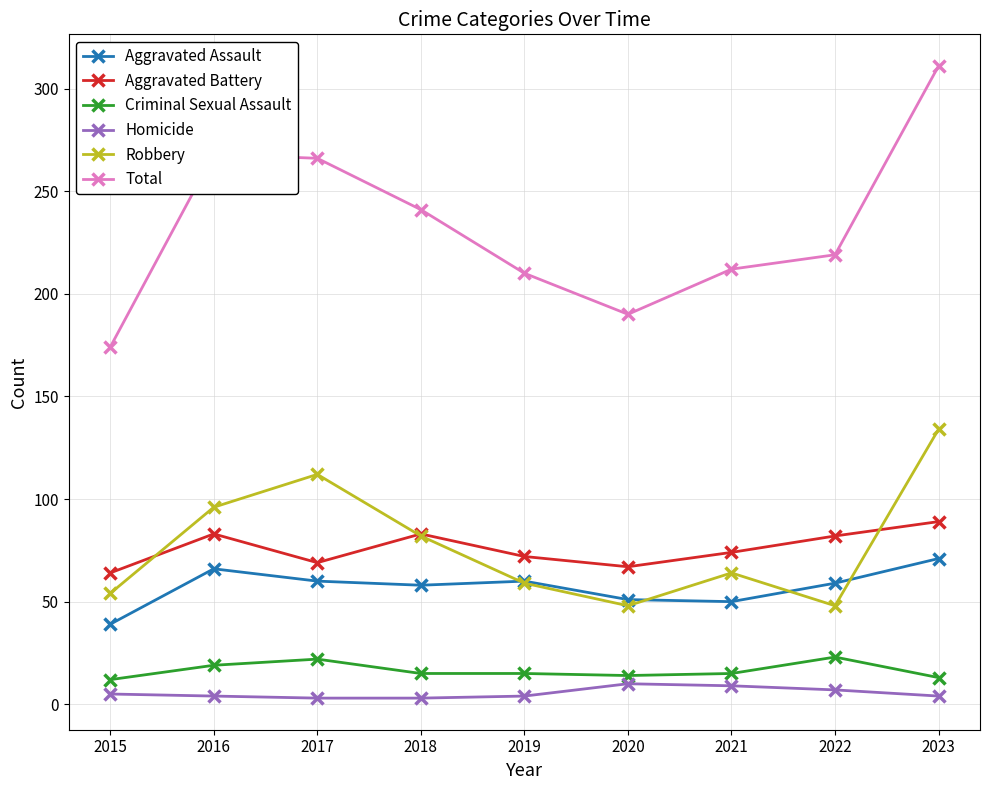

True or false: Total and Aggravated Battery intersect in this chart.

False